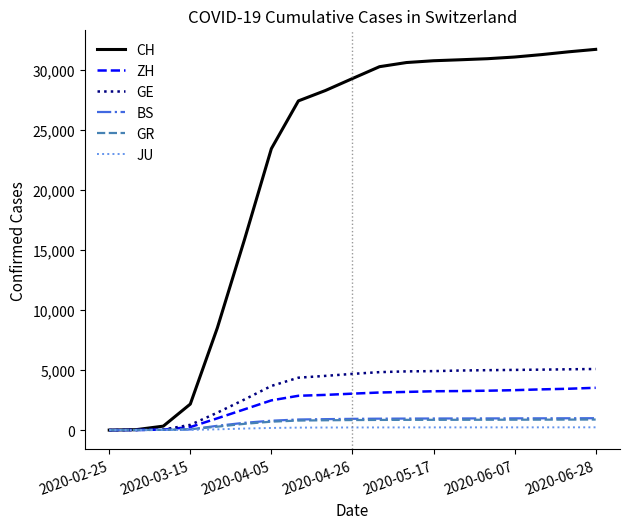

What is the greatest value displayed?

31693